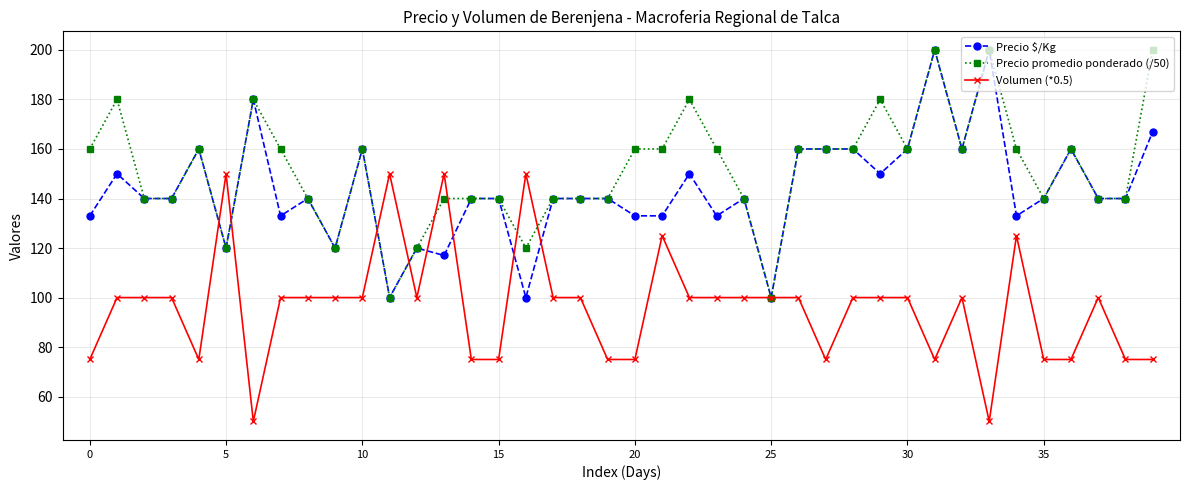

What is the highest value of the Volumen (*0.5) series?

150